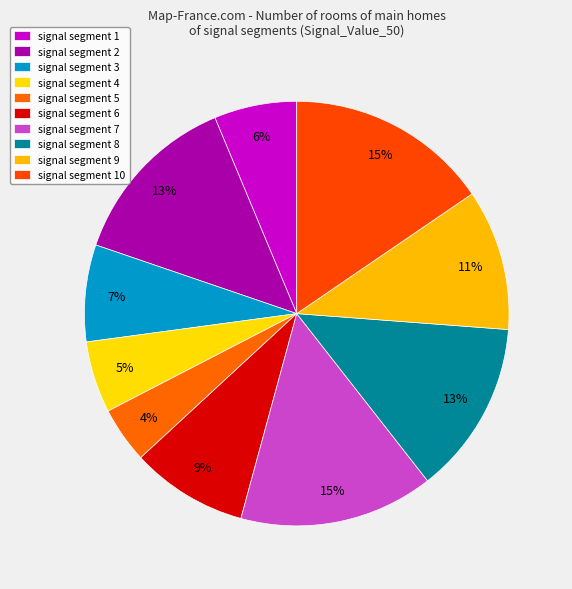

True or false: signal segment 4 accounts for 5% of the total.

True